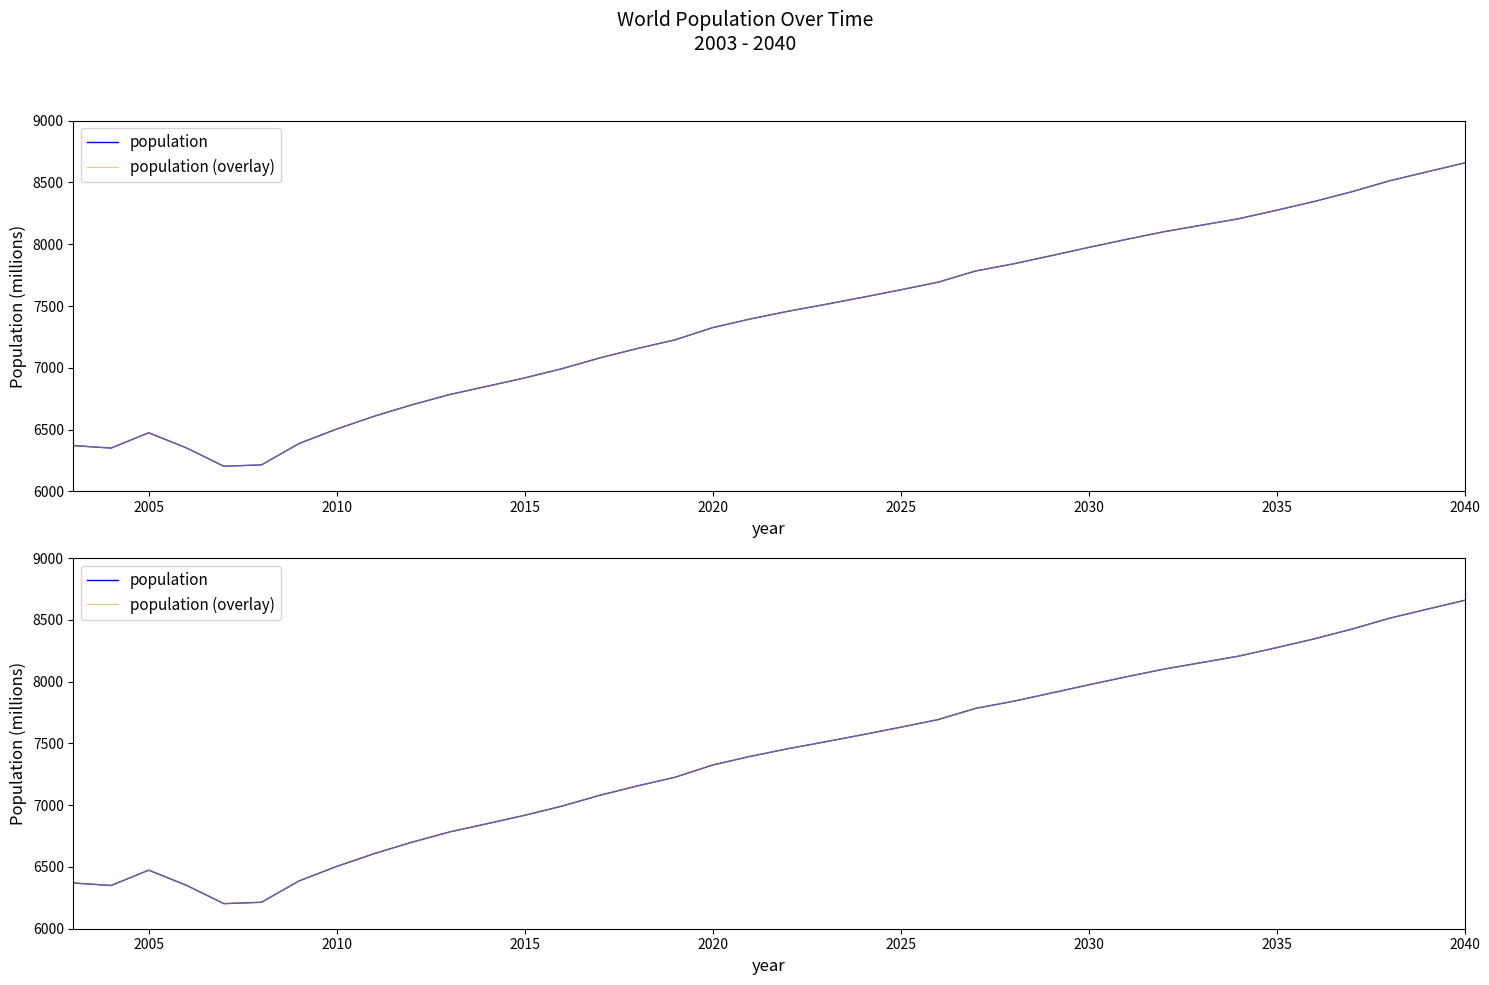

How many values in the population series exceed 7457?

18